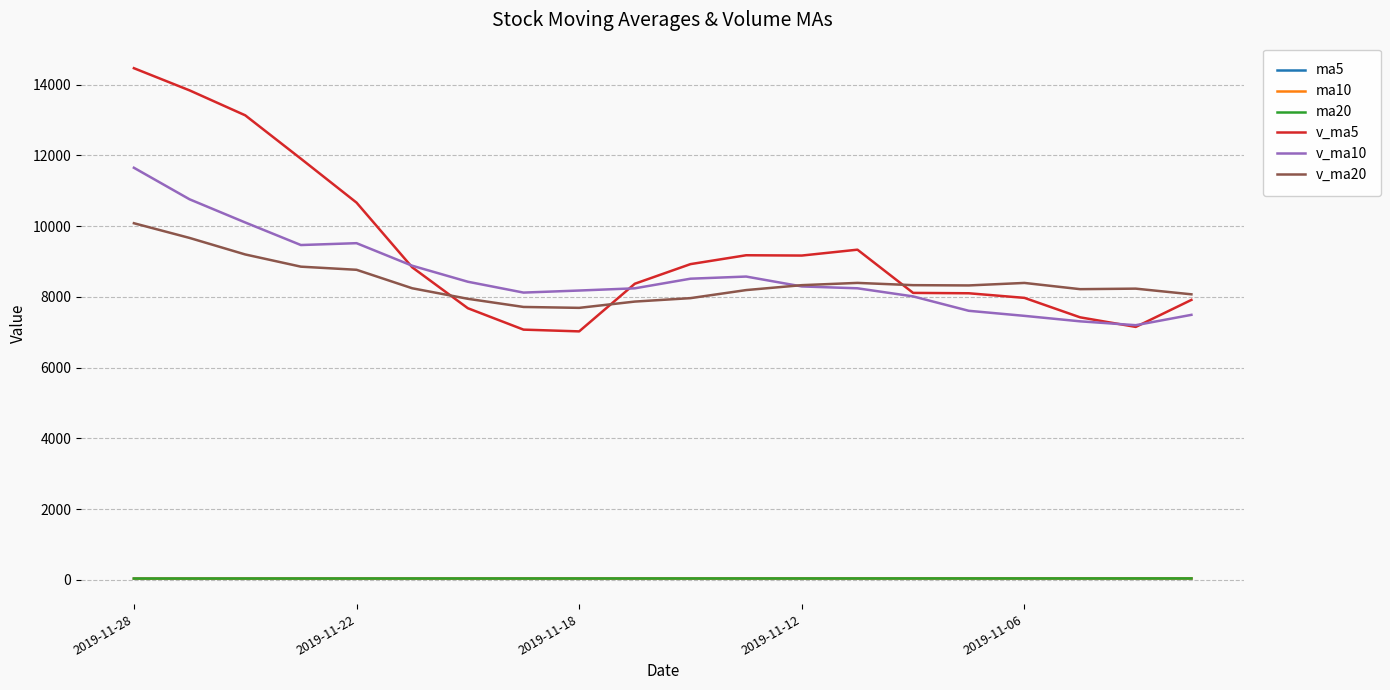

True or false: v_ma20 and v_ma10 cross at least once.

True